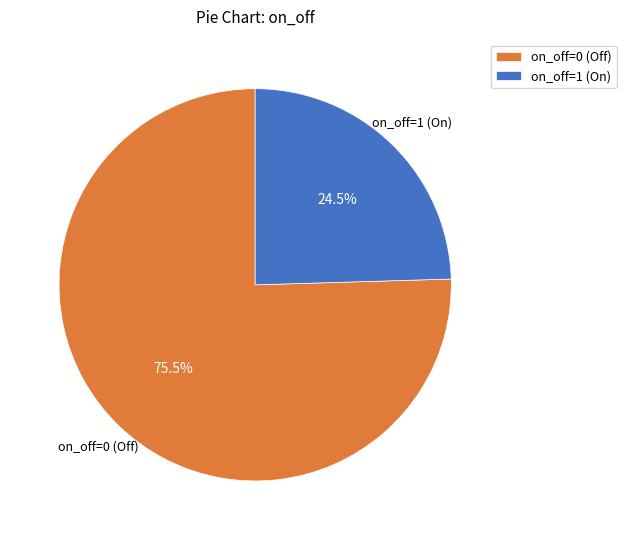

How much of the chart is everything except on_off=0 (Off)?

24.5%